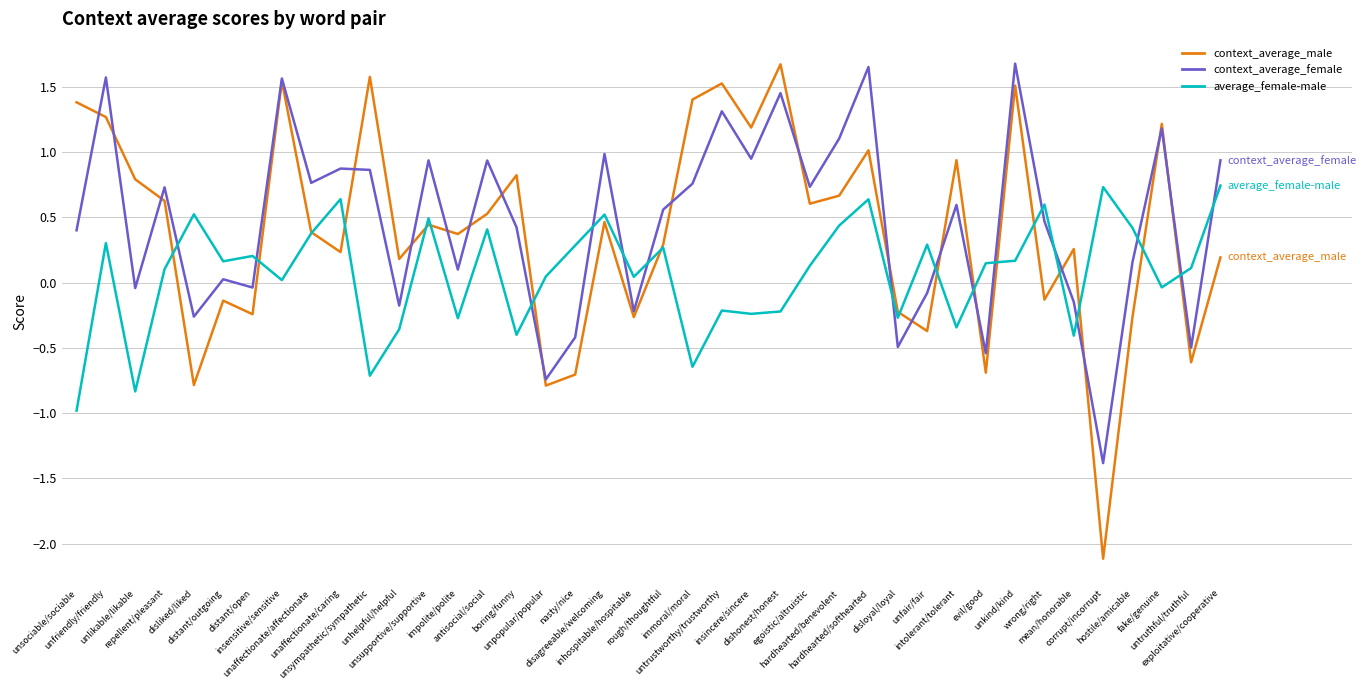

Which series has the widest spread of values?

context_average_male